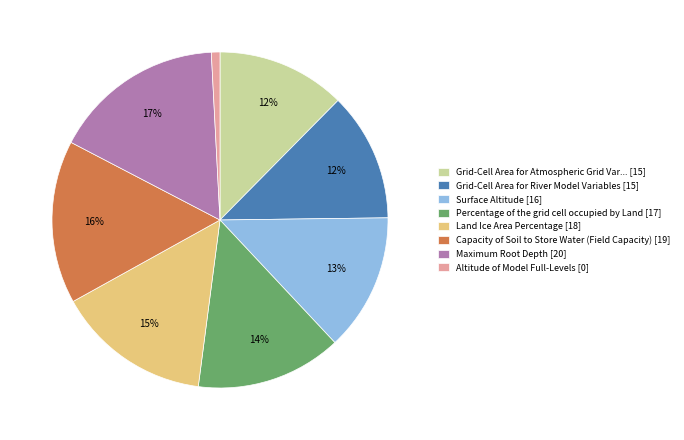

Is the sum of Grid-Cell Area for Atmospheric Grid Var... [15] and Percentage of the grid cell occupied by Land [17] greater than half?

No